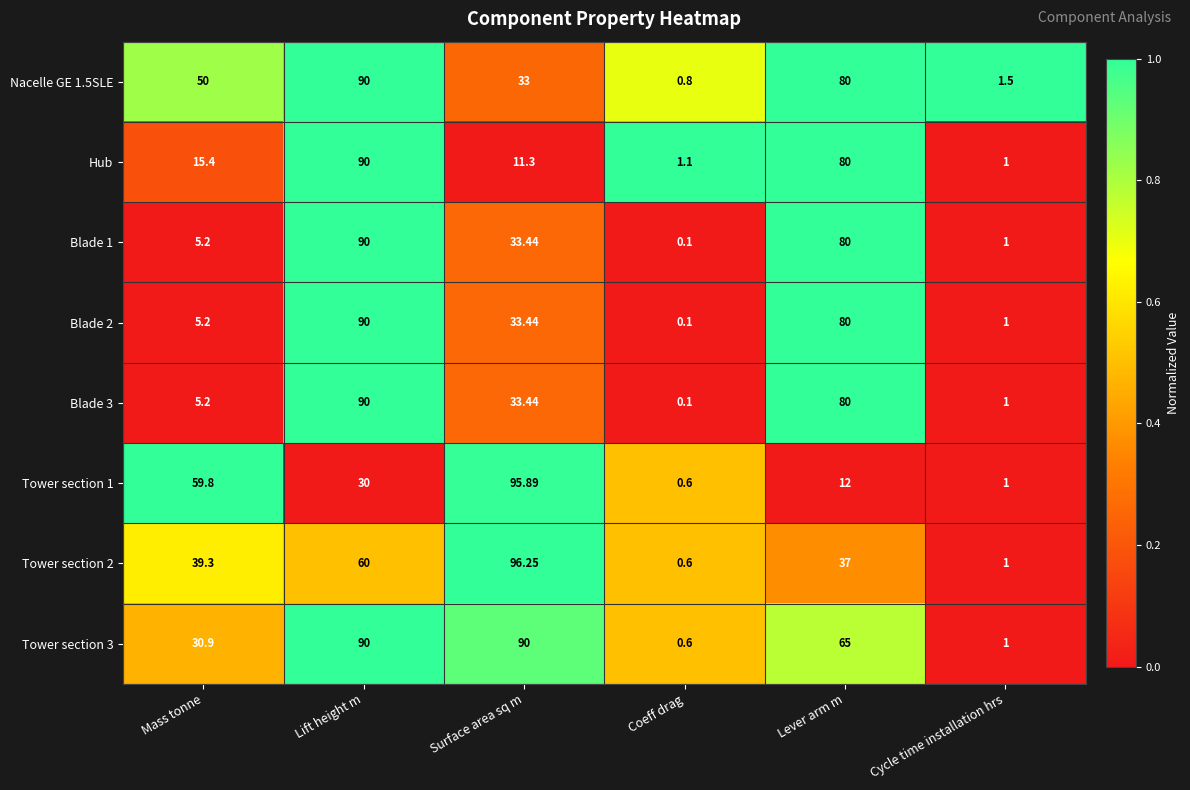

Count the number of categories in the chart.

6